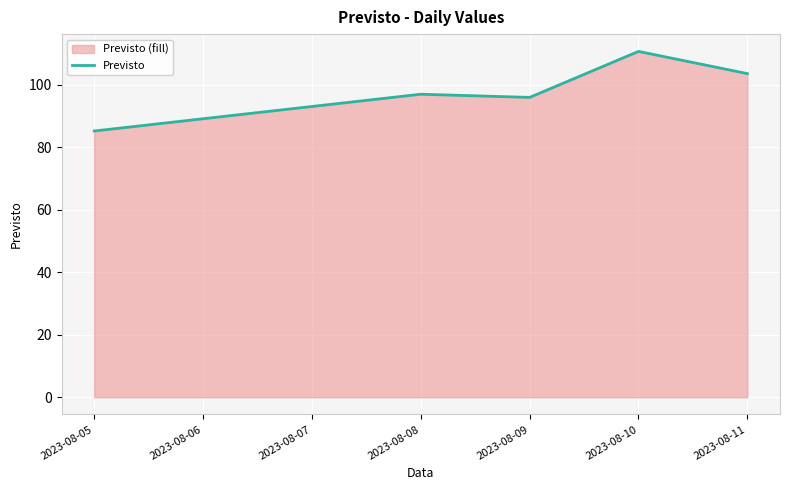

True or false: the data shows 177.7 at 2023-08-11.

False